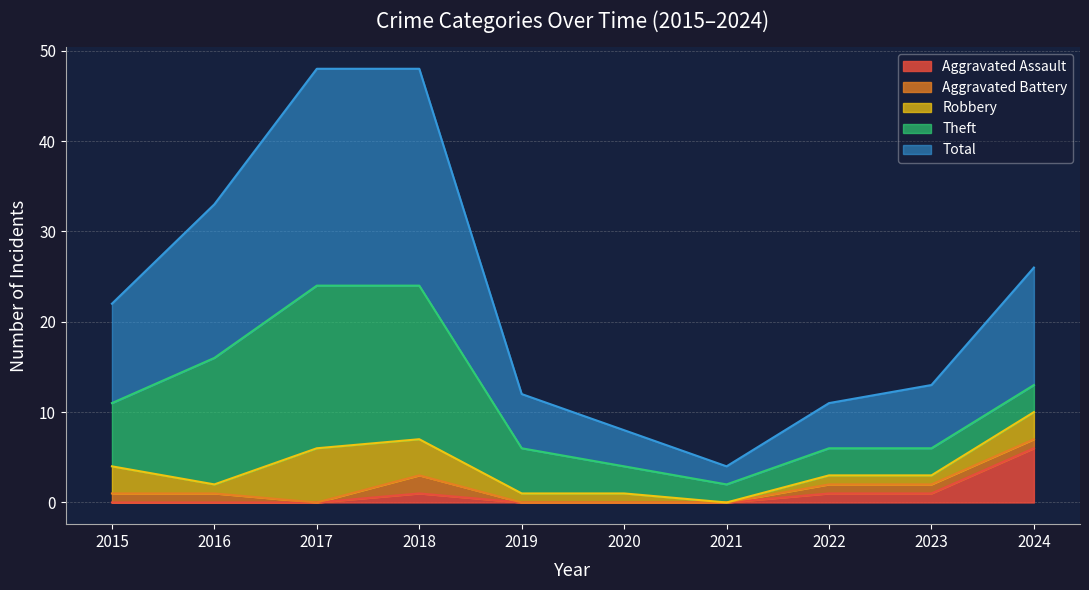

What is the total value across all series at 2017?

48